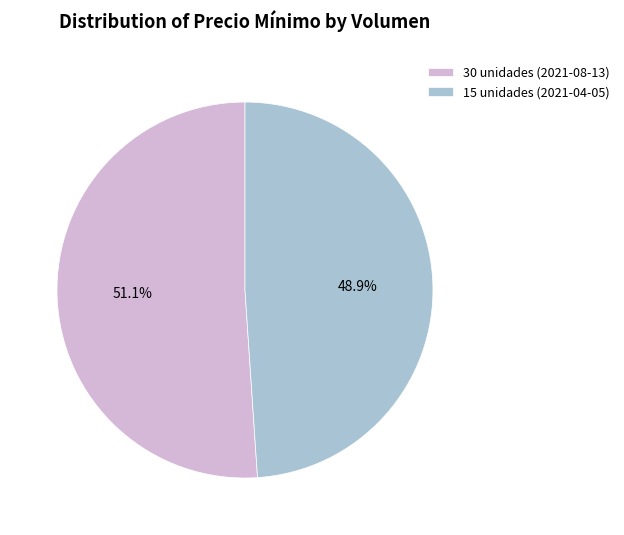

What percentage is the 15 unidades (2021-04-05) slice, to the nearest percent?

49%